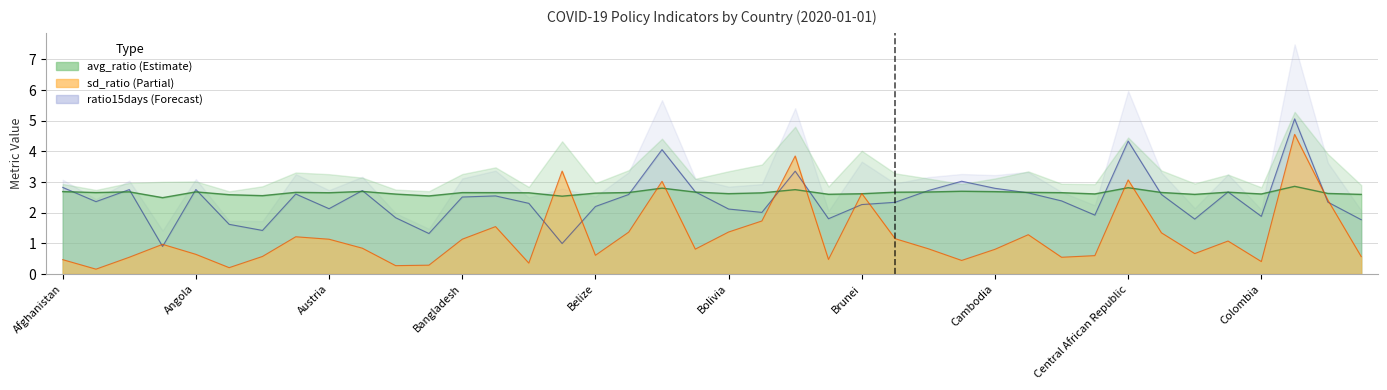

Is it true that avg_ratio equals 2.6 at Argentina?

True